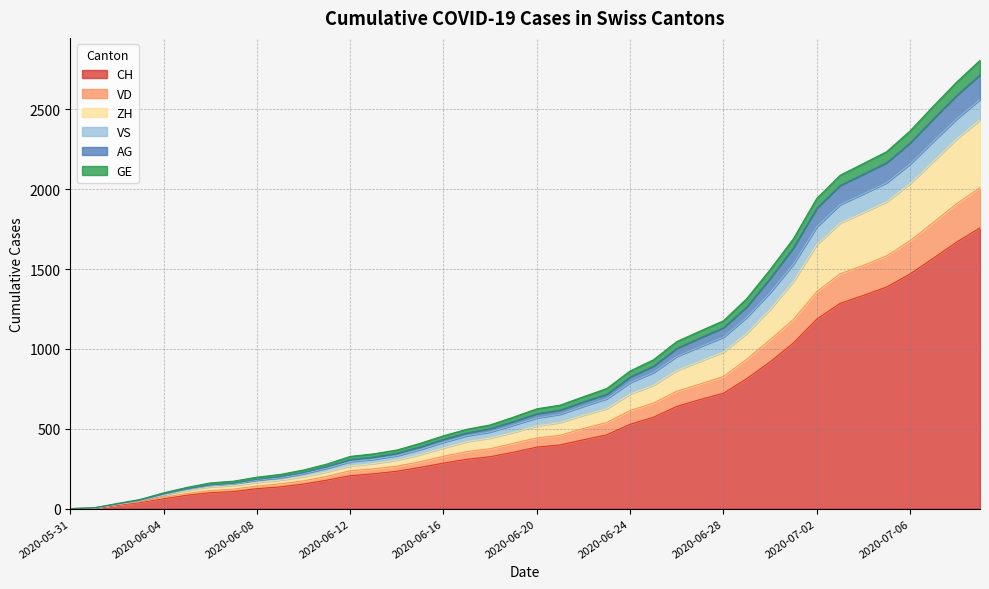

At how many categories does at least one series exceed 2044?

7